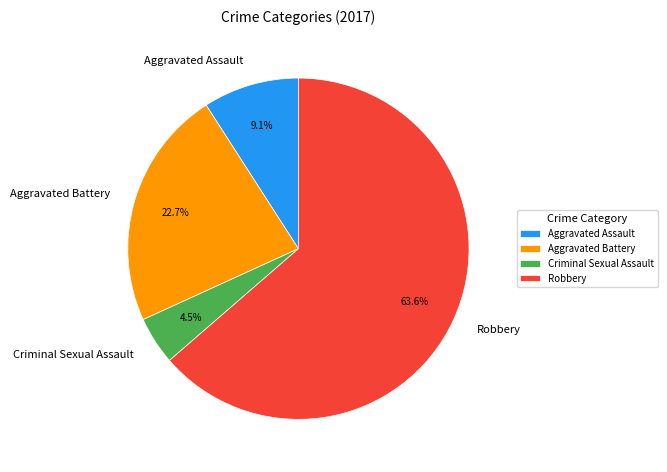

Which has a higher value, Robbery or Aggravated Battery?

Robbery